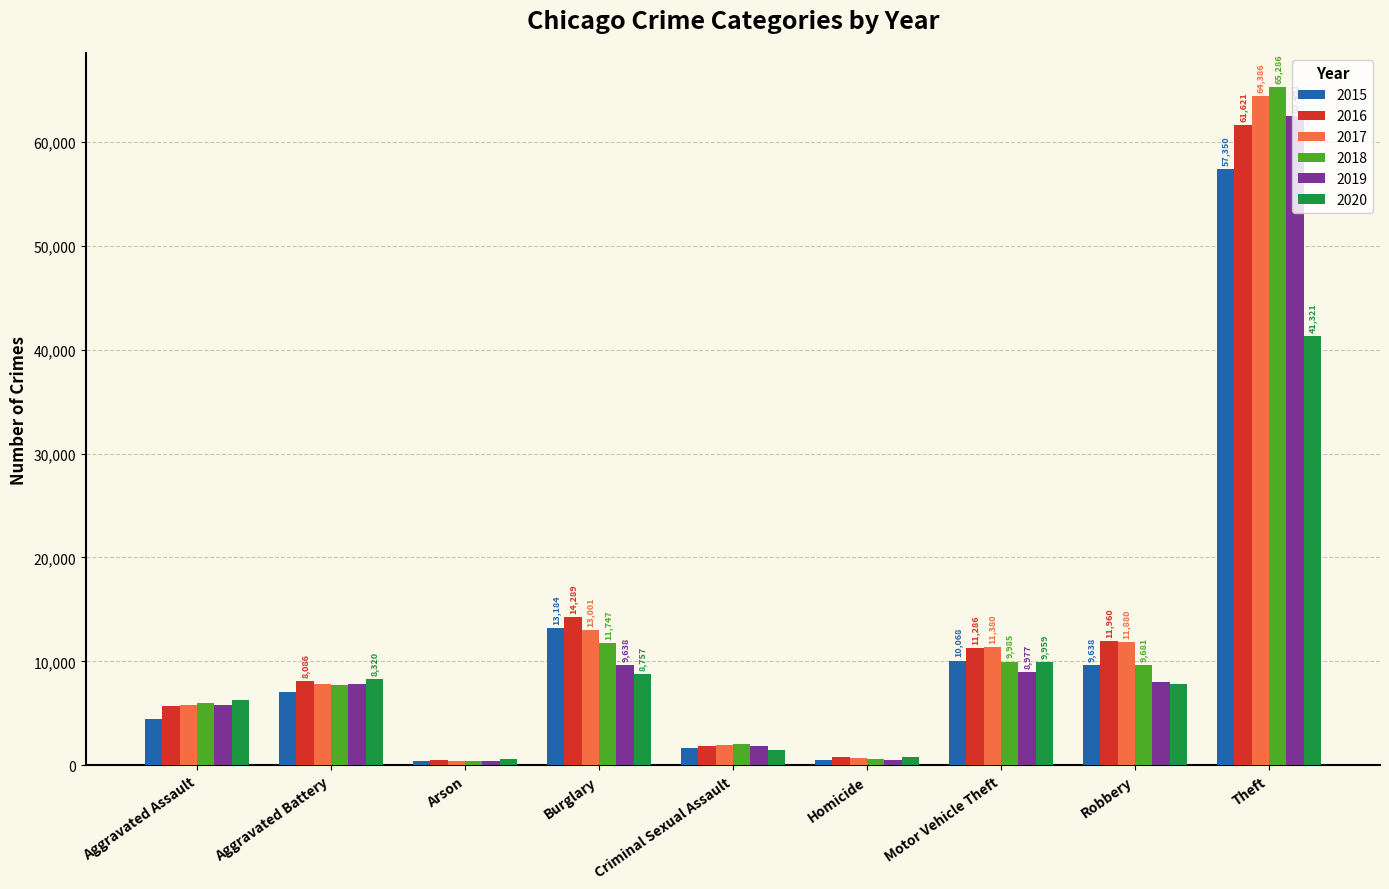

Where is 2020 nearest to the value 20954?

Motor Vehicle Theft